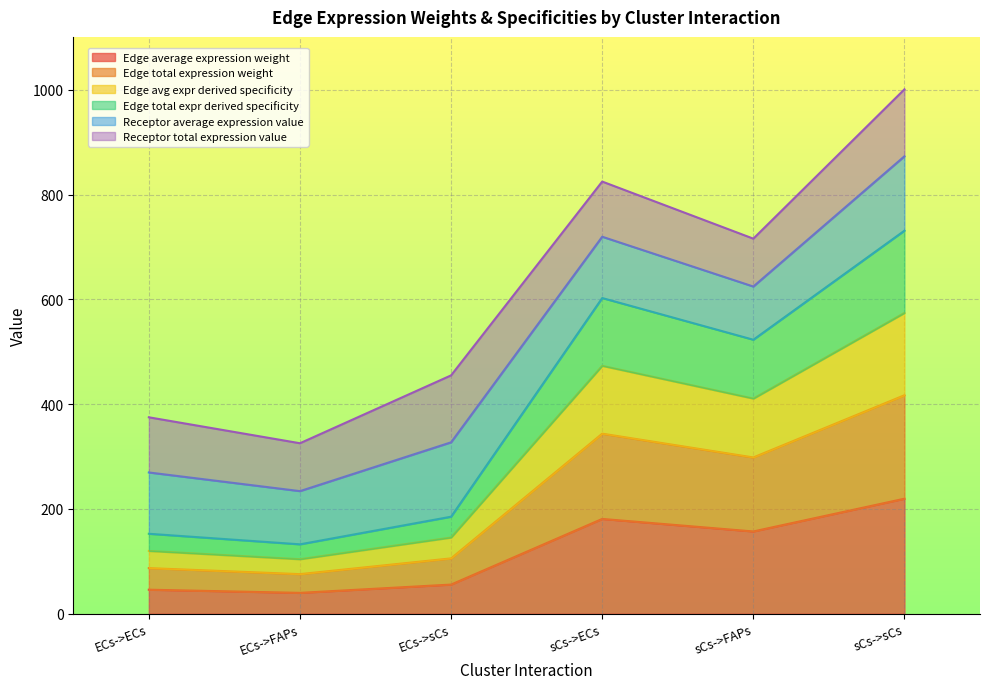

The value of Edge total expression weight at sCs->sCs is 417.1. True or false?

True